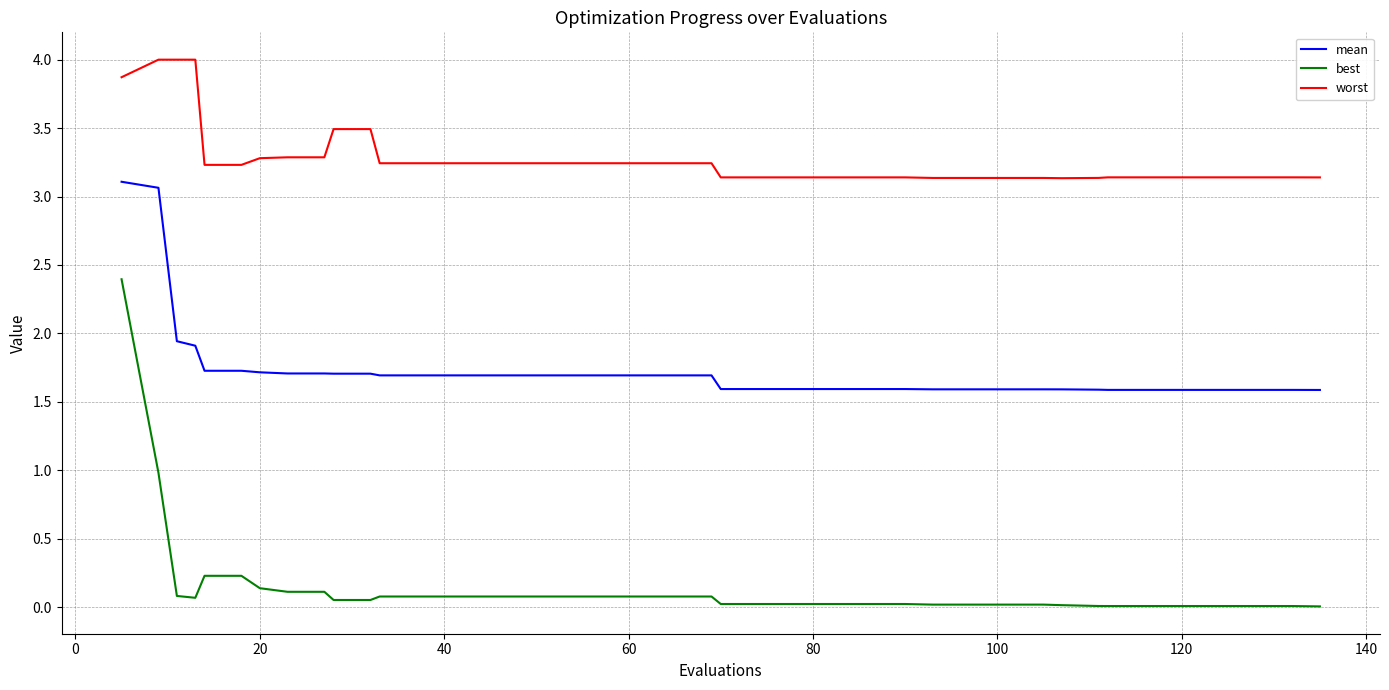

What is the maximum value for best?

2.4